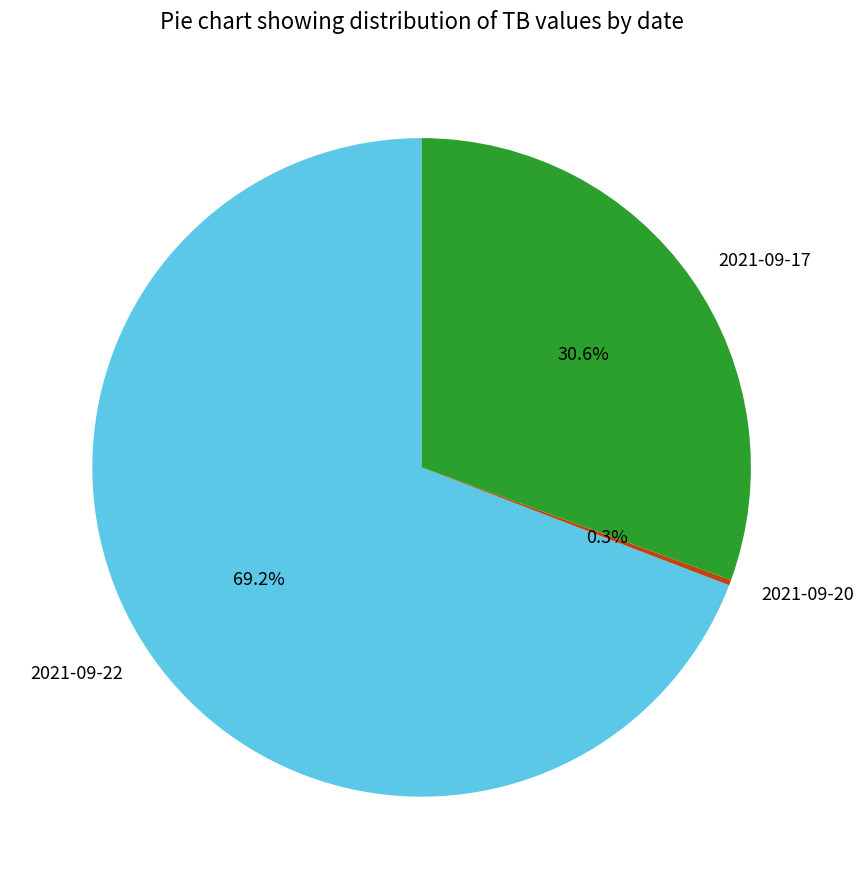

How much of the chart is everything except 2021-09-17?

69.4%